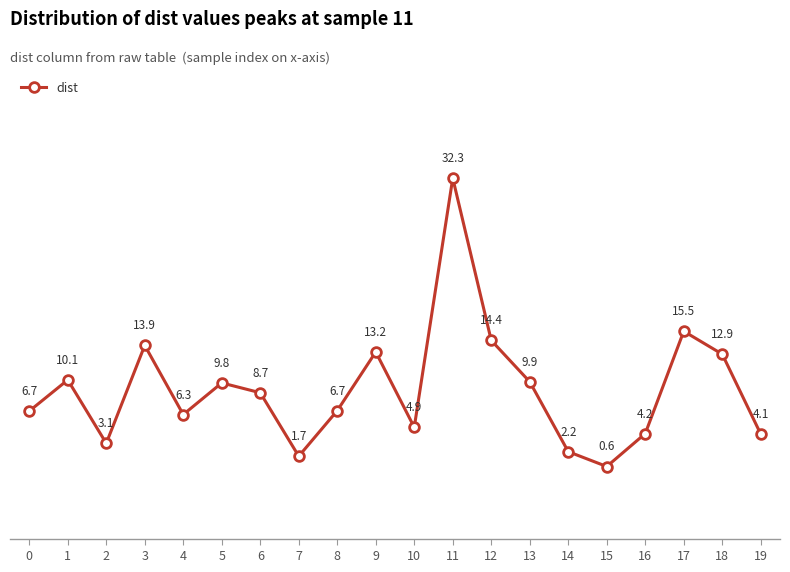

At which category does the chart reach its peak across all series?

11